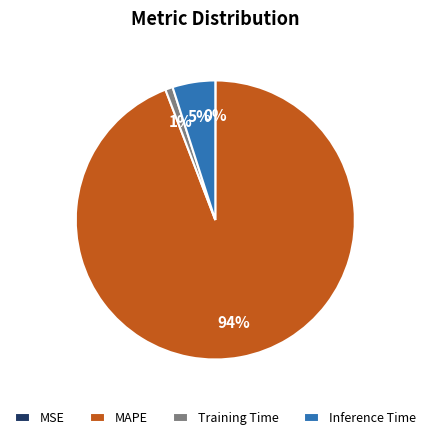

True or false: MAPE accounts for 94% of the total.

True